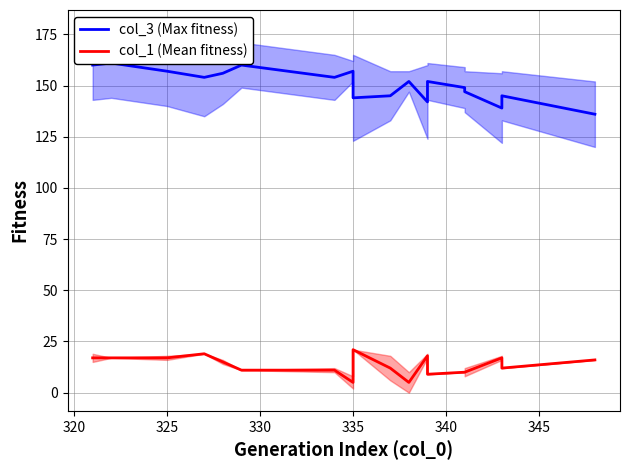

What is the difference between the maximum and minimum values in the col_3 (Max fitness) series?

25